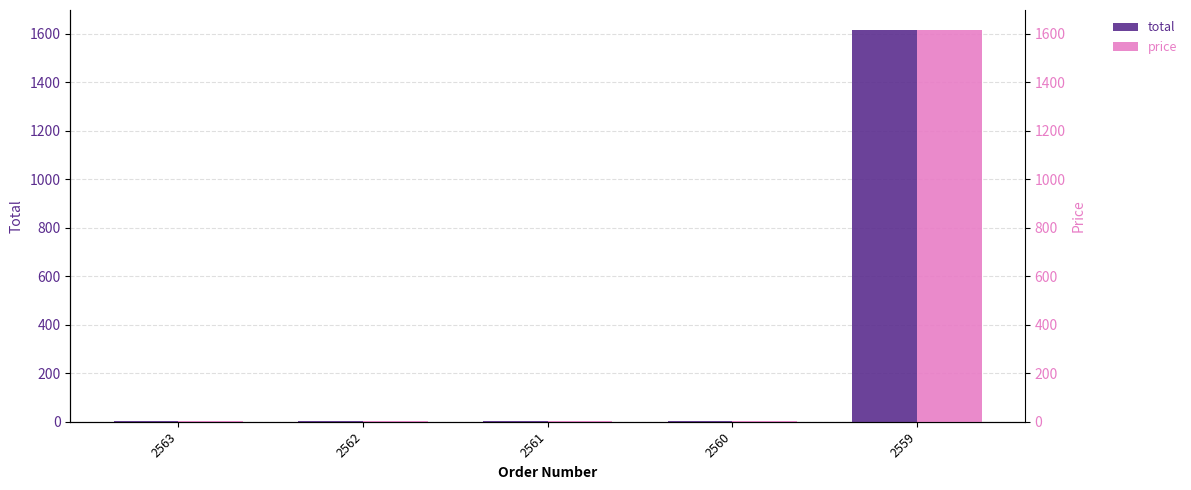

Count the number of data series in this chart.

2